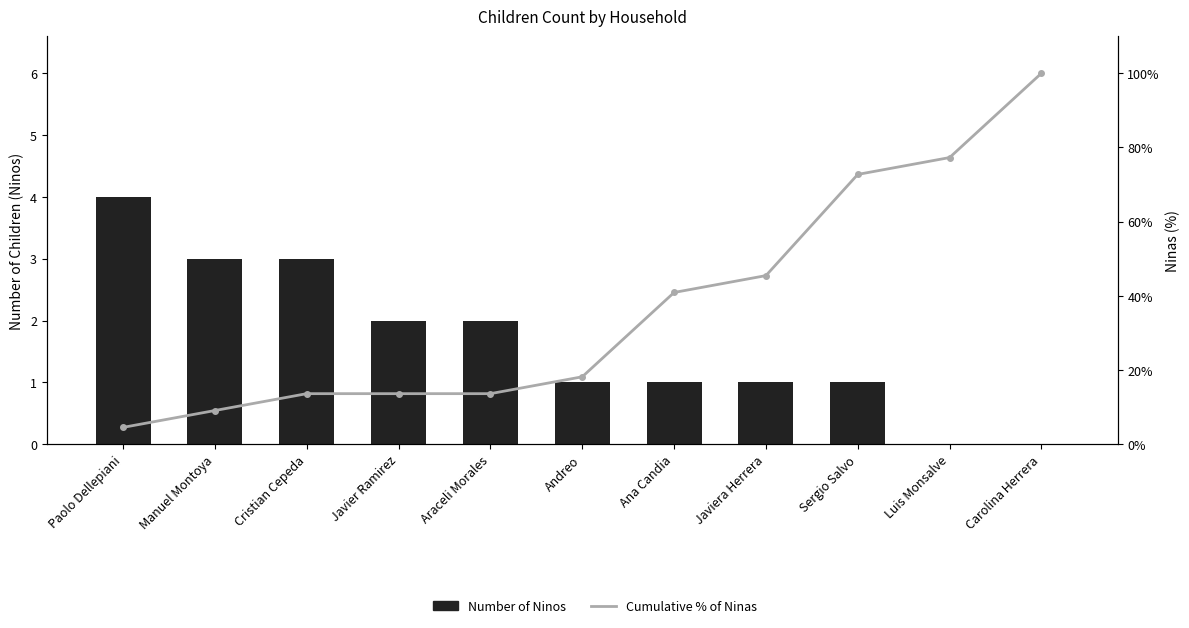

At how many categories does at least one series exceed 58?

3